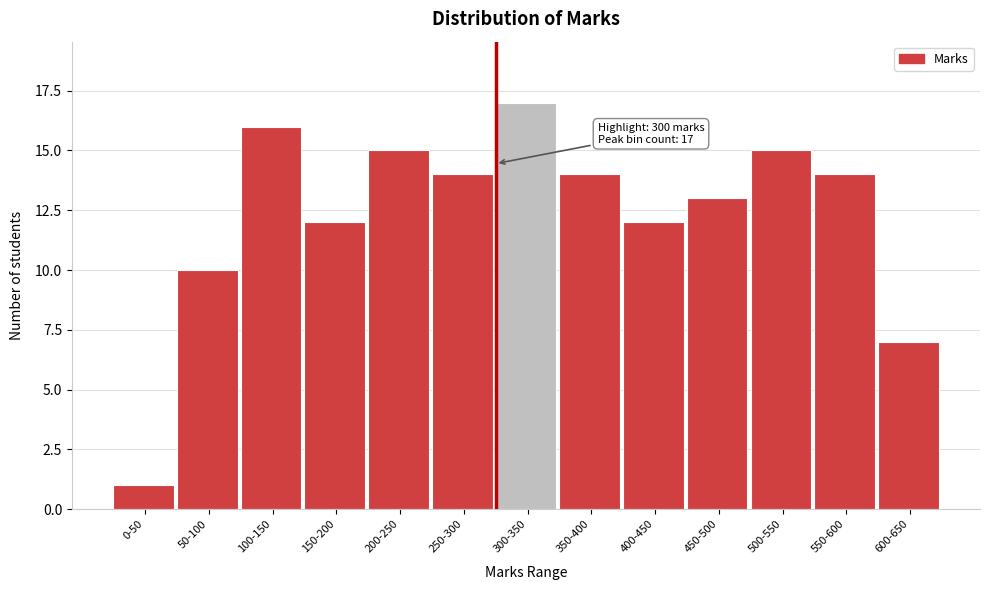

Reading right to left, extract all data points from this chart.

7	14	15	13	12	14	17	14	15	12	16	10	1